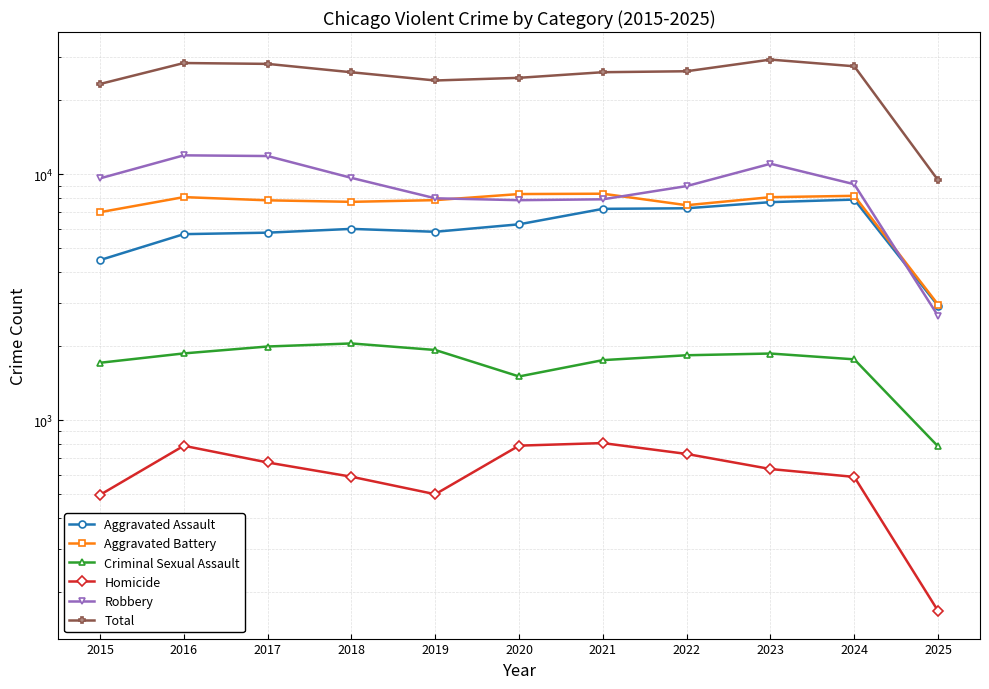

True or false: Criminal Sexual Assault has more than 2 interior local peaks.

False